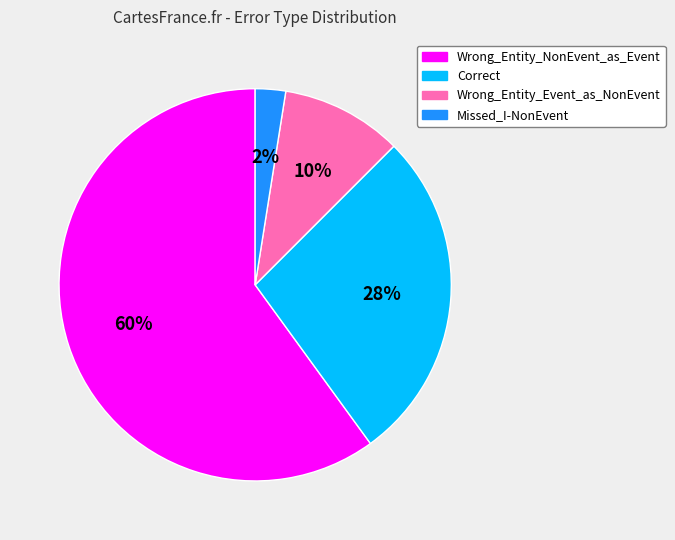

To the nearest percent, what is the combined percentage of Missed_I-NonEvent and Wrong_Entity_NonEvent_as_Event?

62%